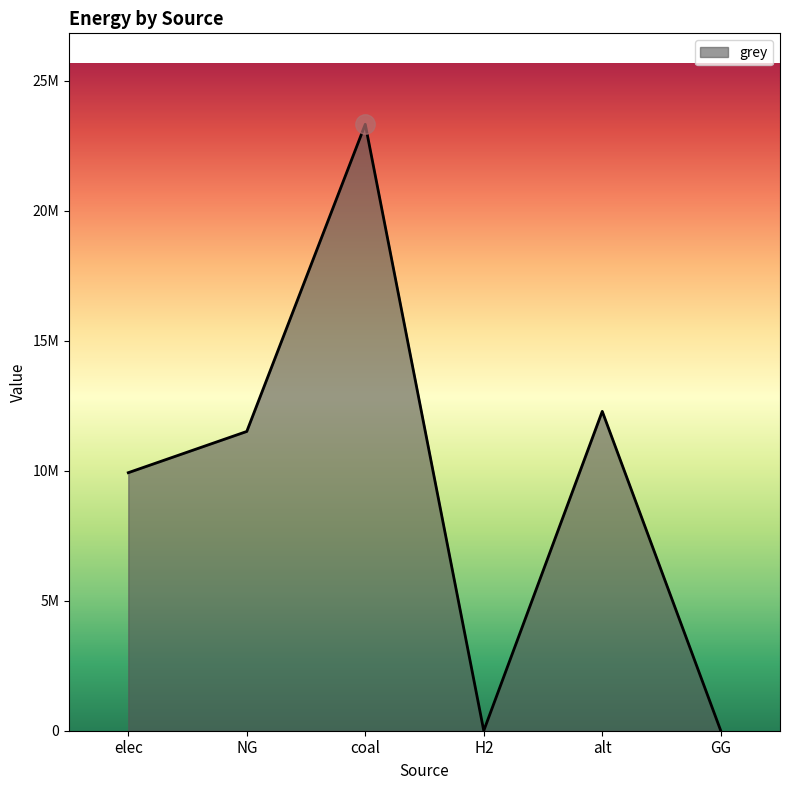

Read the value at elec.

9928235.0